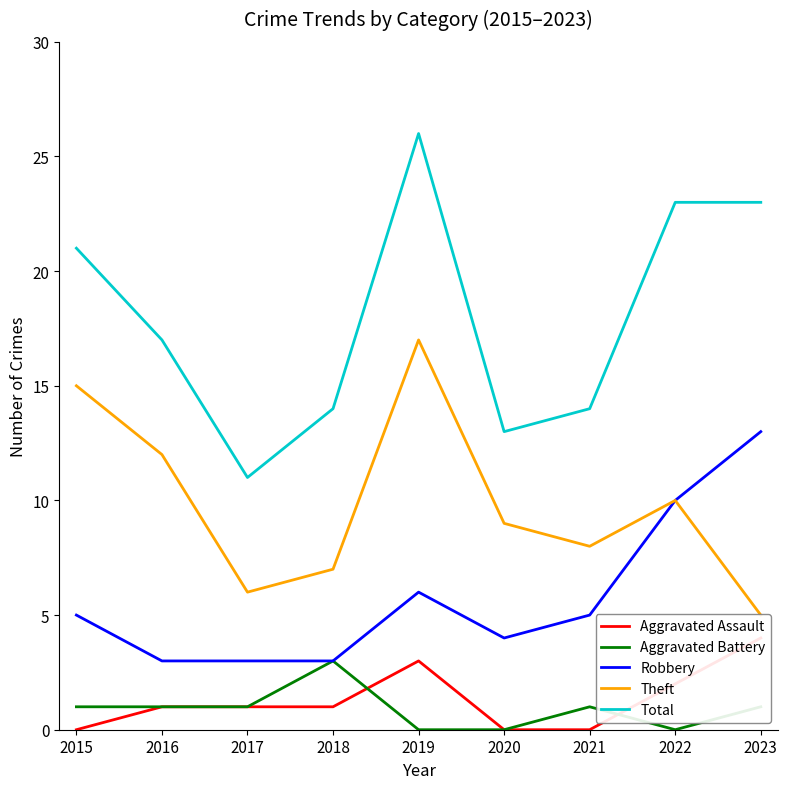

True or false: Total and Aggravated Battery cross at least once.

False